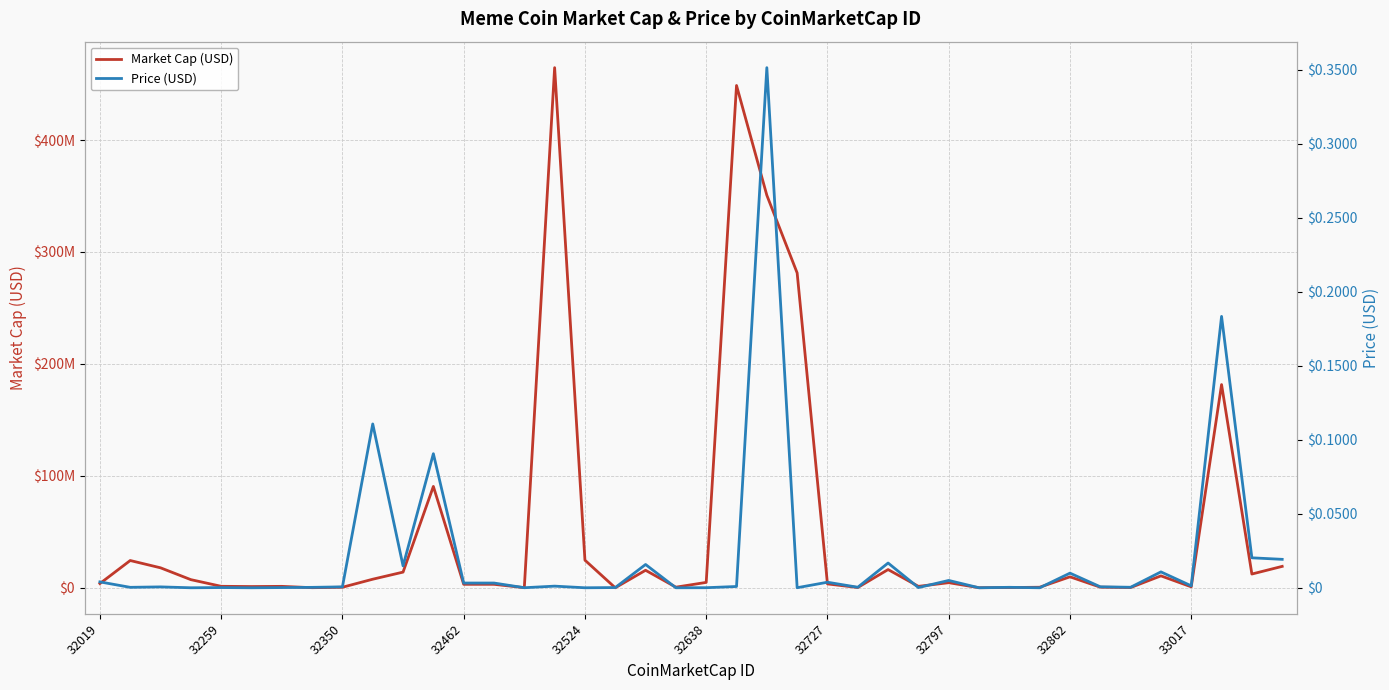

True or false: Market Cap (USD) has more than 0 interior local peaks.

True